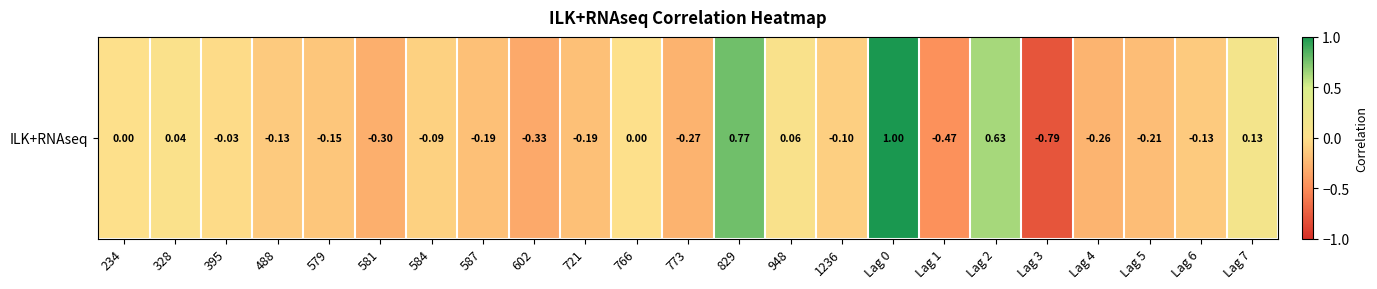

Rank the categories by value from highest to lowest.

Lag 0, 829, Lag 2, Lag 7, 948, 328, 234, 766, 395, 584, 1236, 488, Lag 6, 579, 587, 721, Lag 5, Lag 4, 773, 581, 602, Lag 1, Lag 3